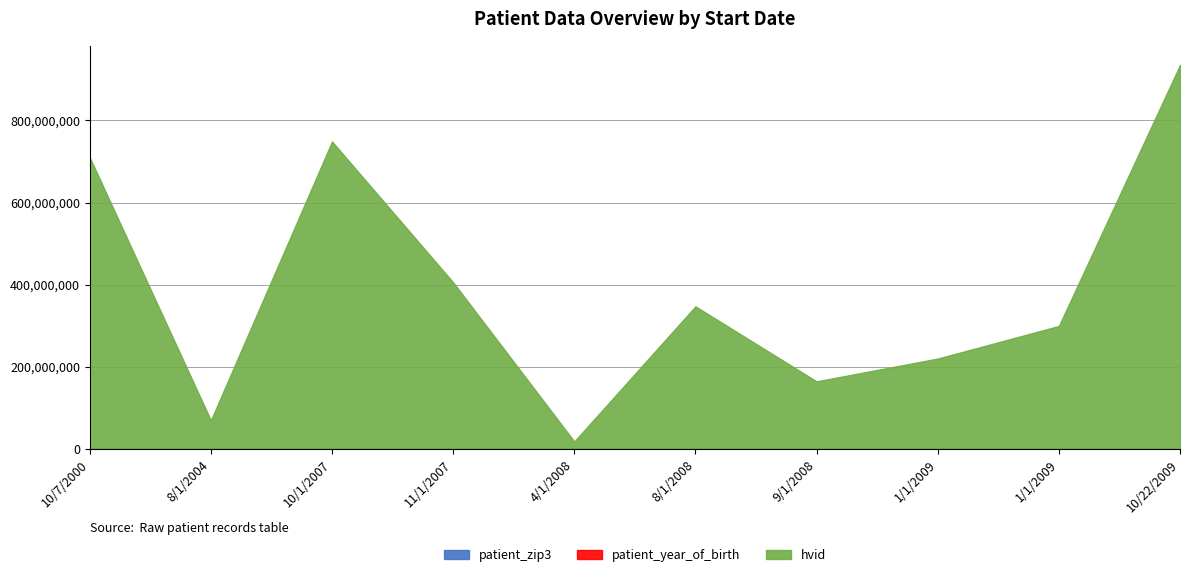

Which series has the largest range (max minus min)?

hvid